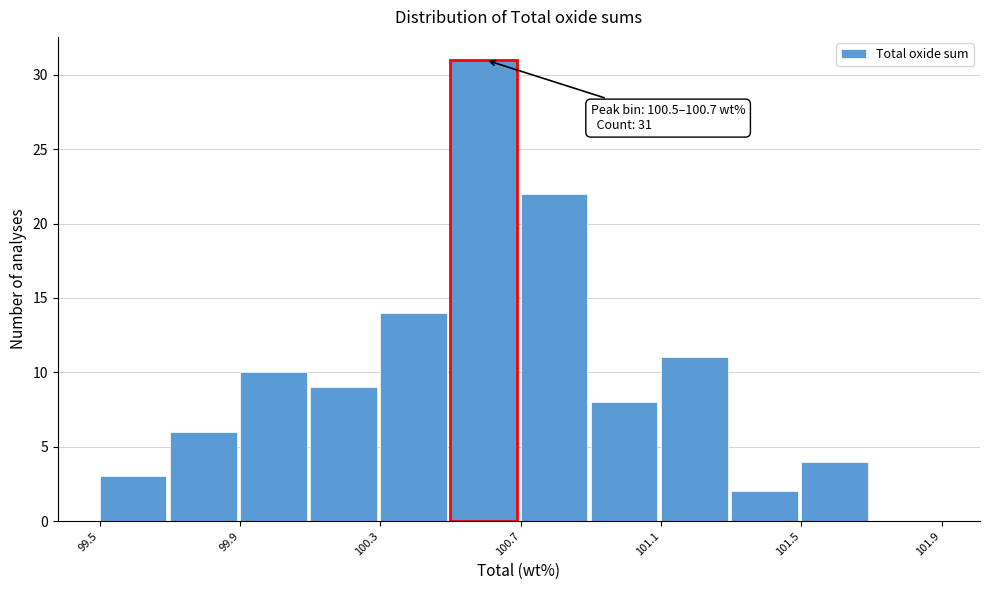

Over which range of the x-axis is the bar tallest?

100.5 to 100.7